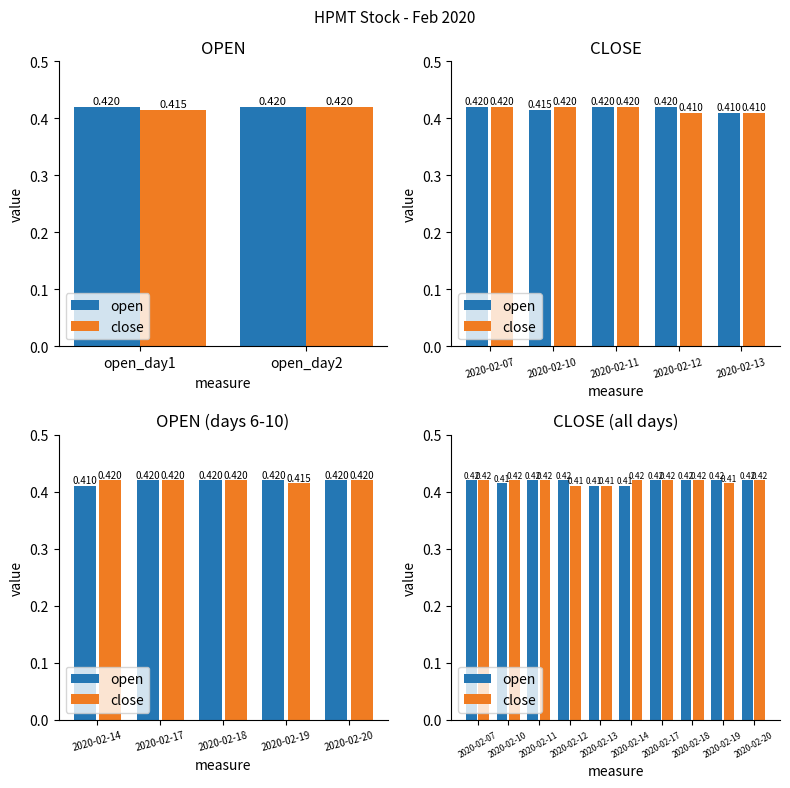

How many bars are there in each group?

2